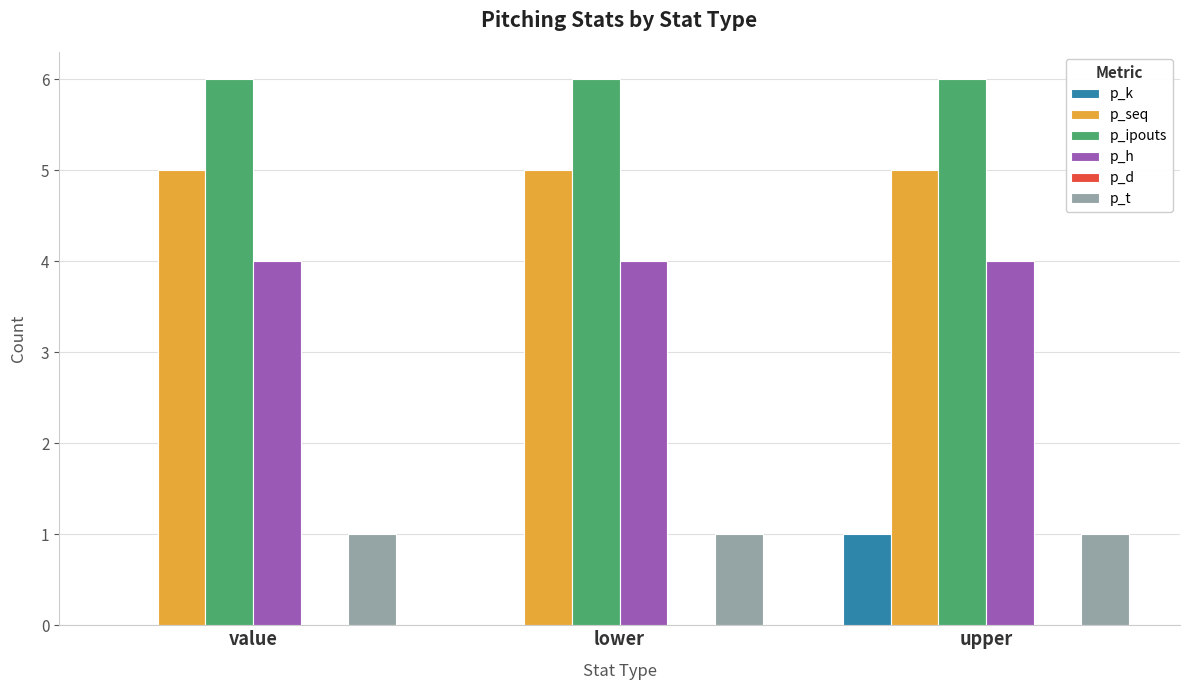

What is the total value across all series at upper?

17